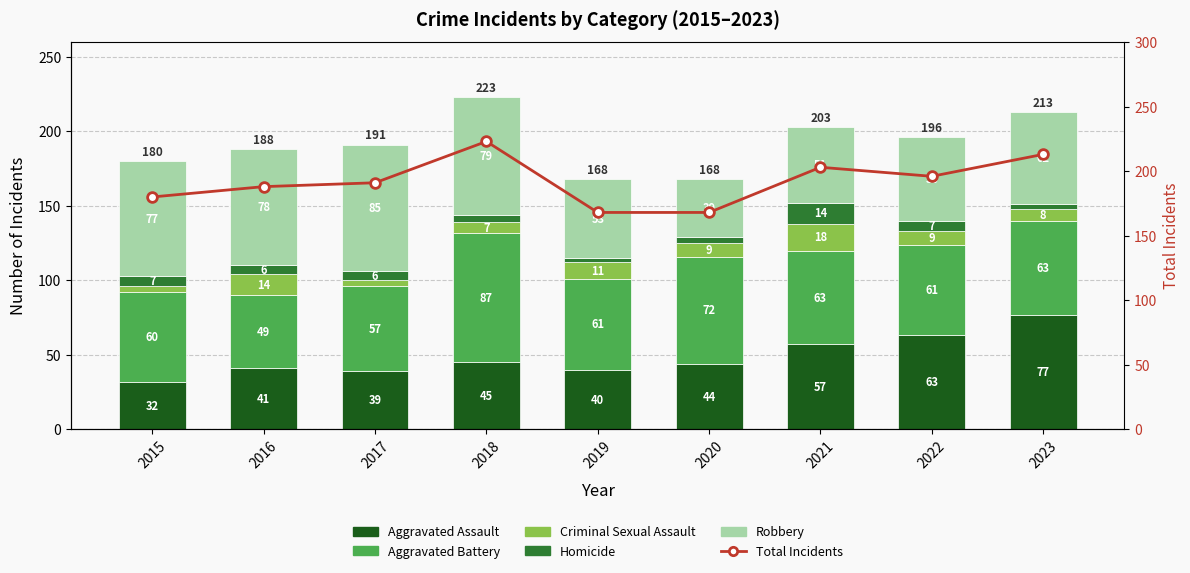

What is the difference between the maximum and second lowest values in the Aggravated Assault series?

38